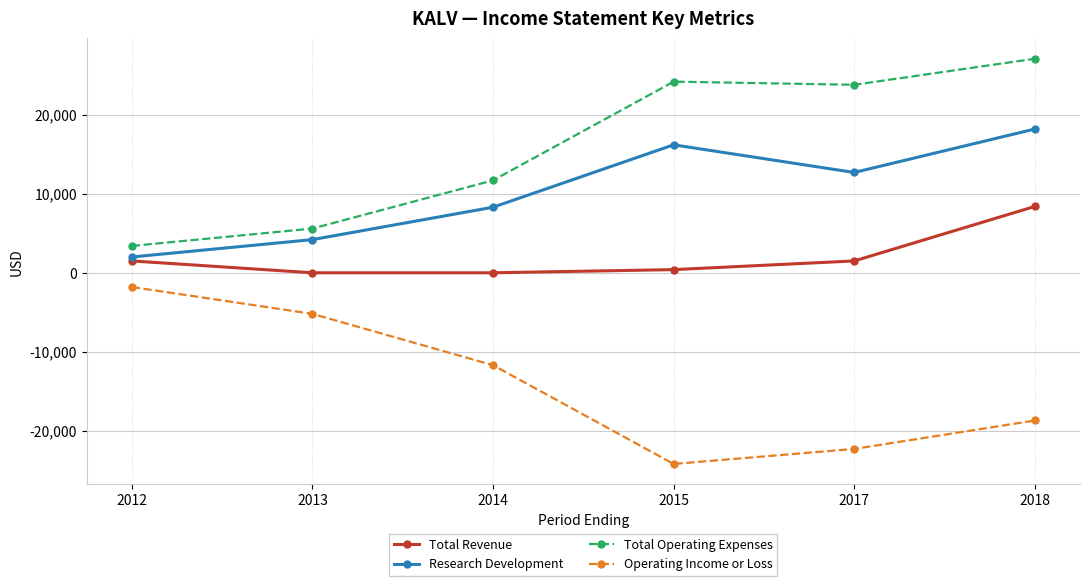

Is it true that Total Revenue equals 1500 at 2017?

True